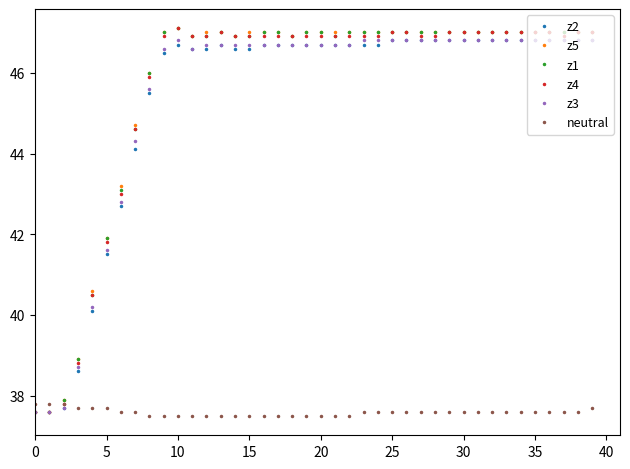

What is the minimum value for neutral?

37.5